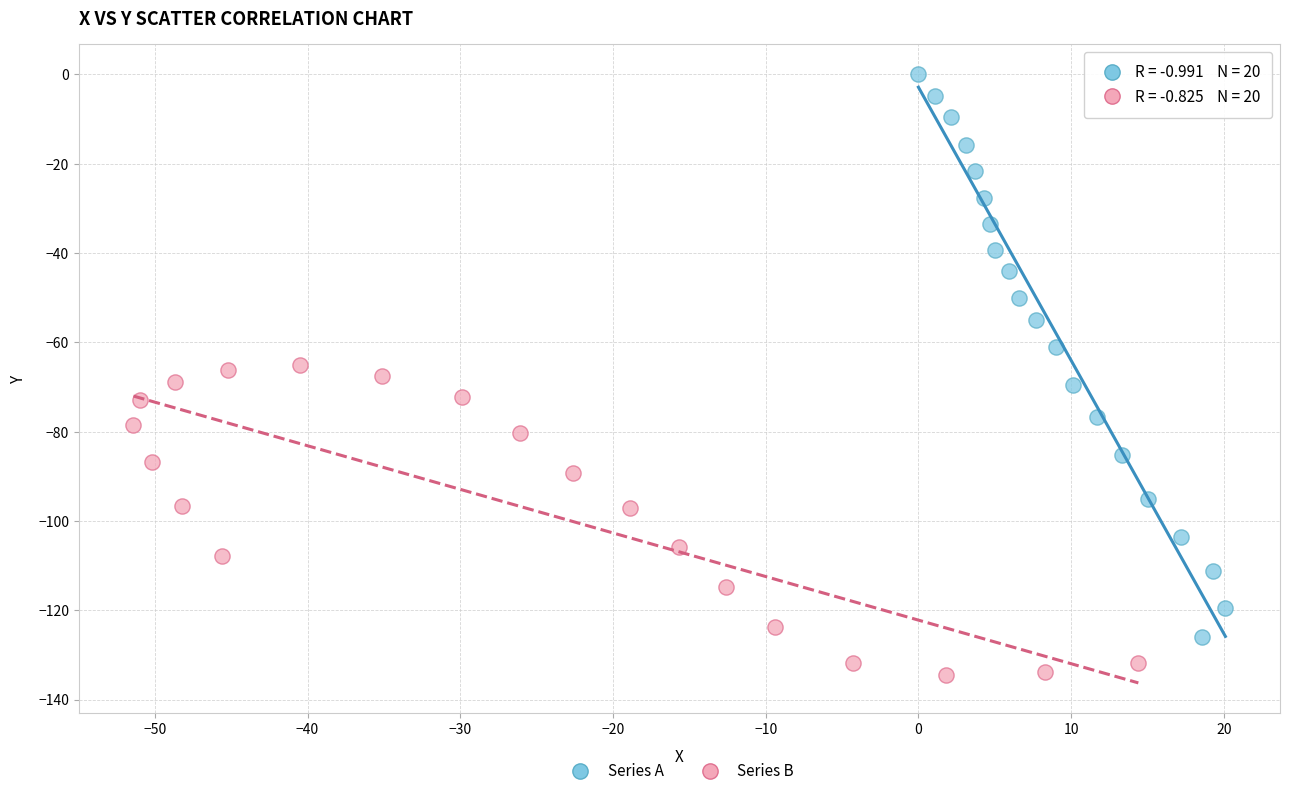

Which series has the largest Y range (max minus min)?

Series A